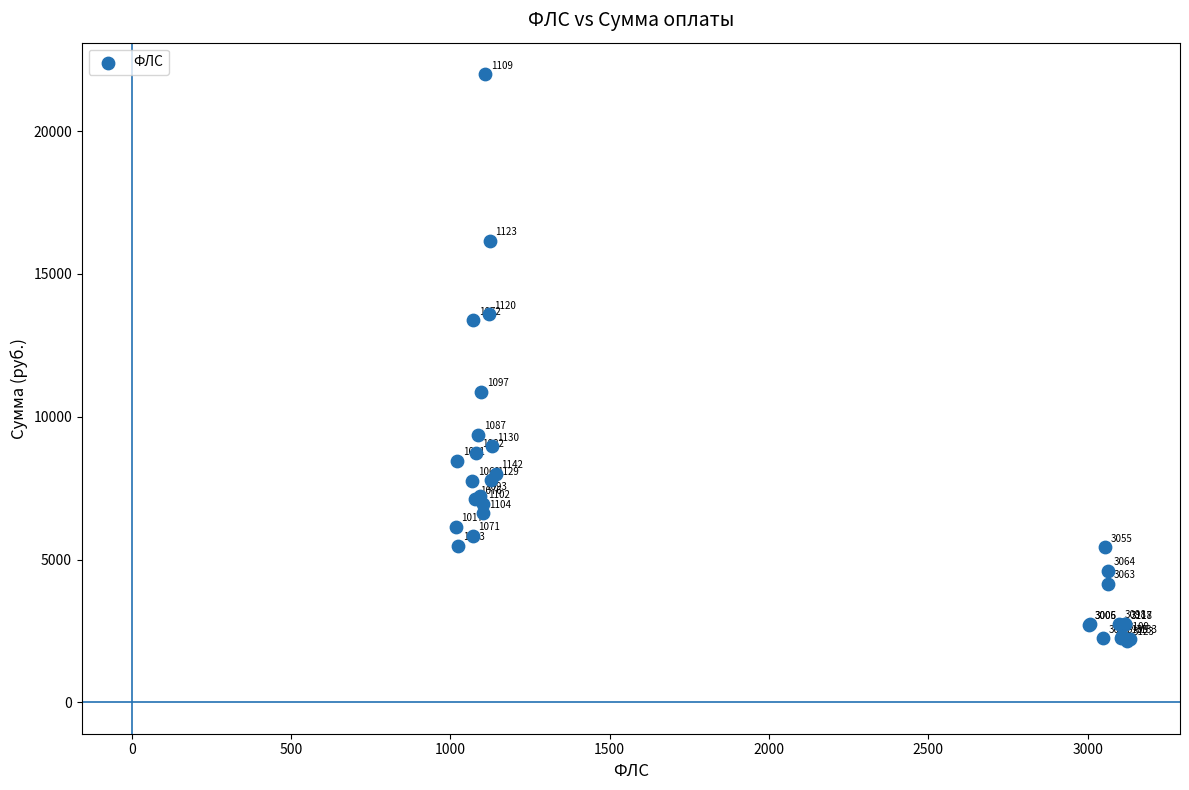

What Y value in the scatter plot is closest to 12078?

10870.0